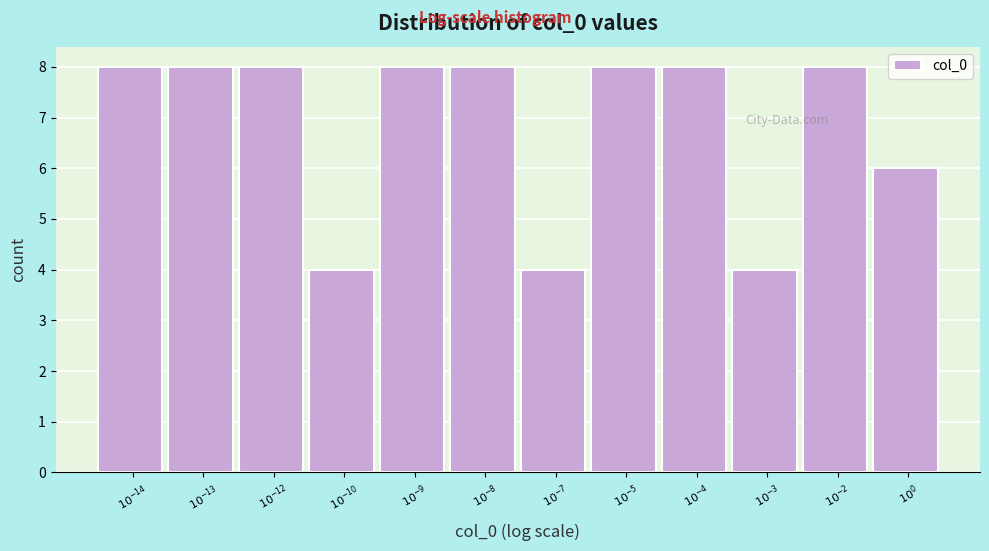

Reading right to left, extract all data points from this chart.

6	8	4	8	8	4	8	8	4	8	8	8